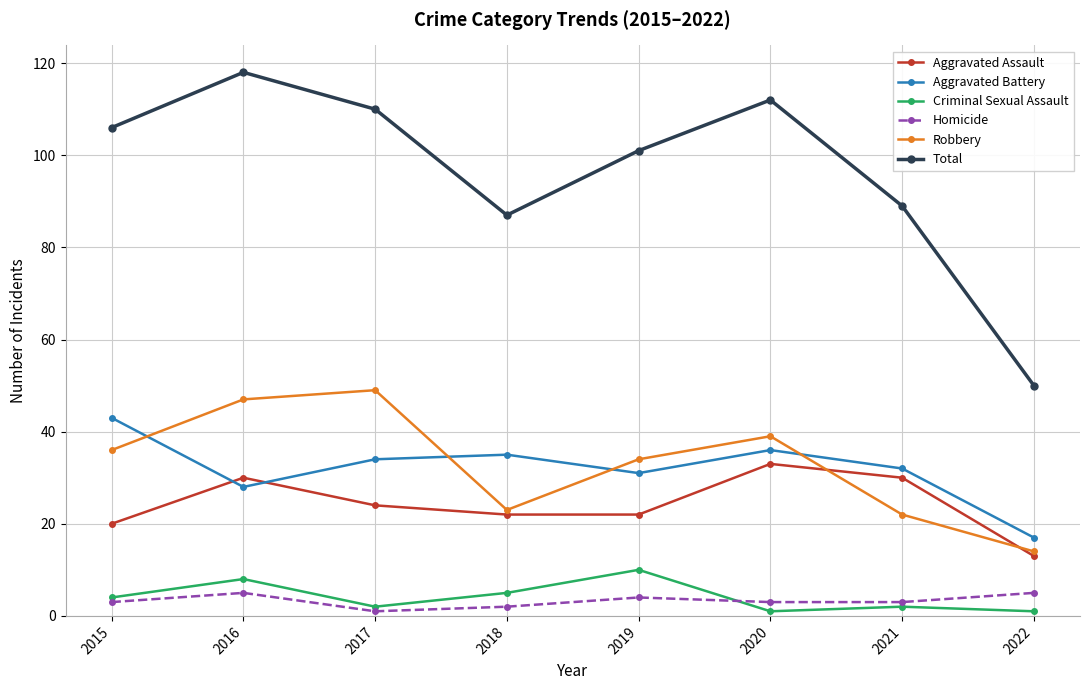

In Robbery, how many points are lower than both neighbors (excluding endpoints)?

1